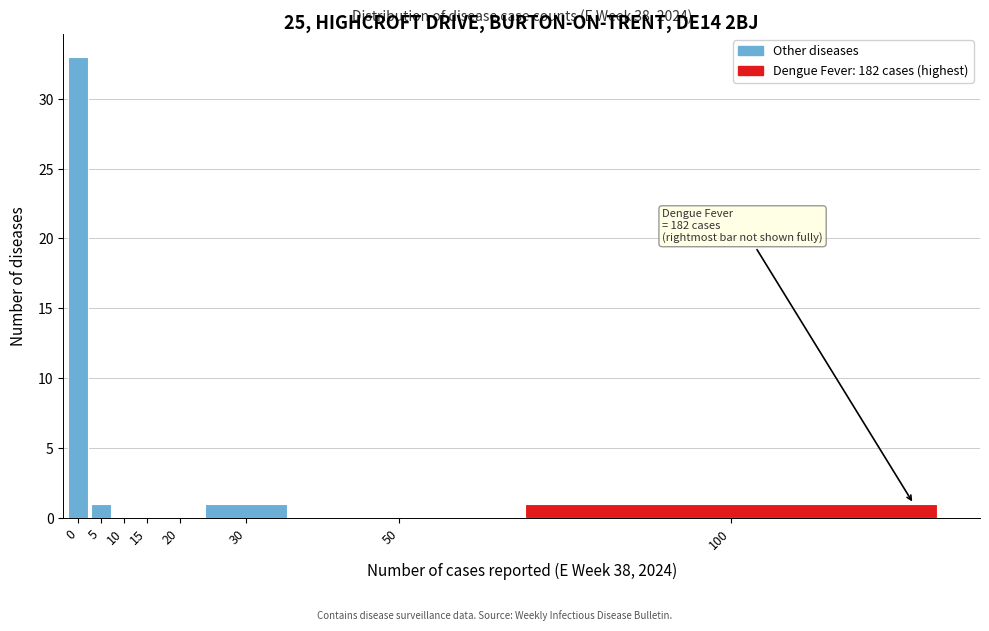

Reading left to right, list all the values displayed in this chart.

0=33	5=1	10=0	15=0	20=0	30=1	50=0	100=1